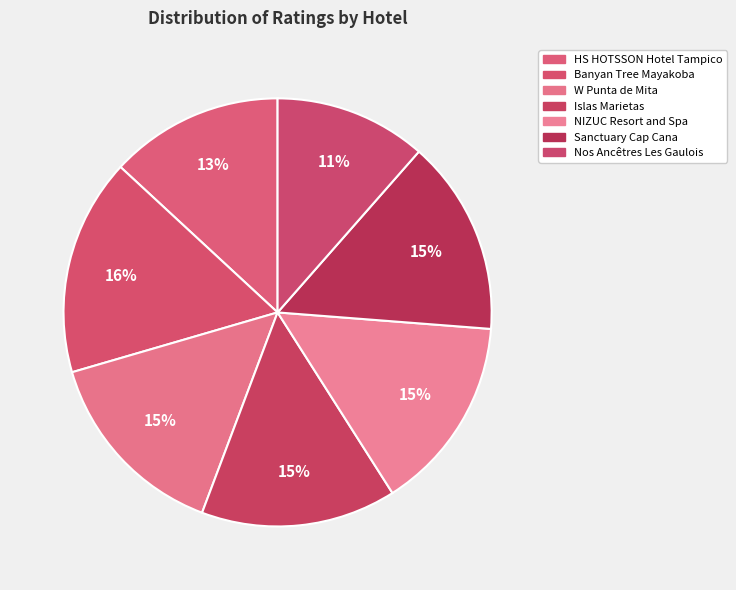

To the nearest percent, what percentage of the pie is Islas Marietas?

15%